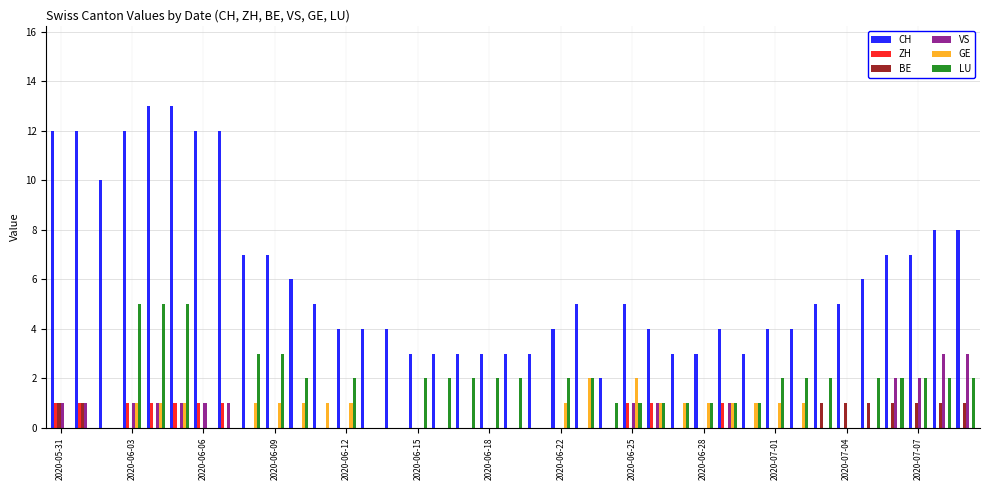

What is the sum of all VS values?

20